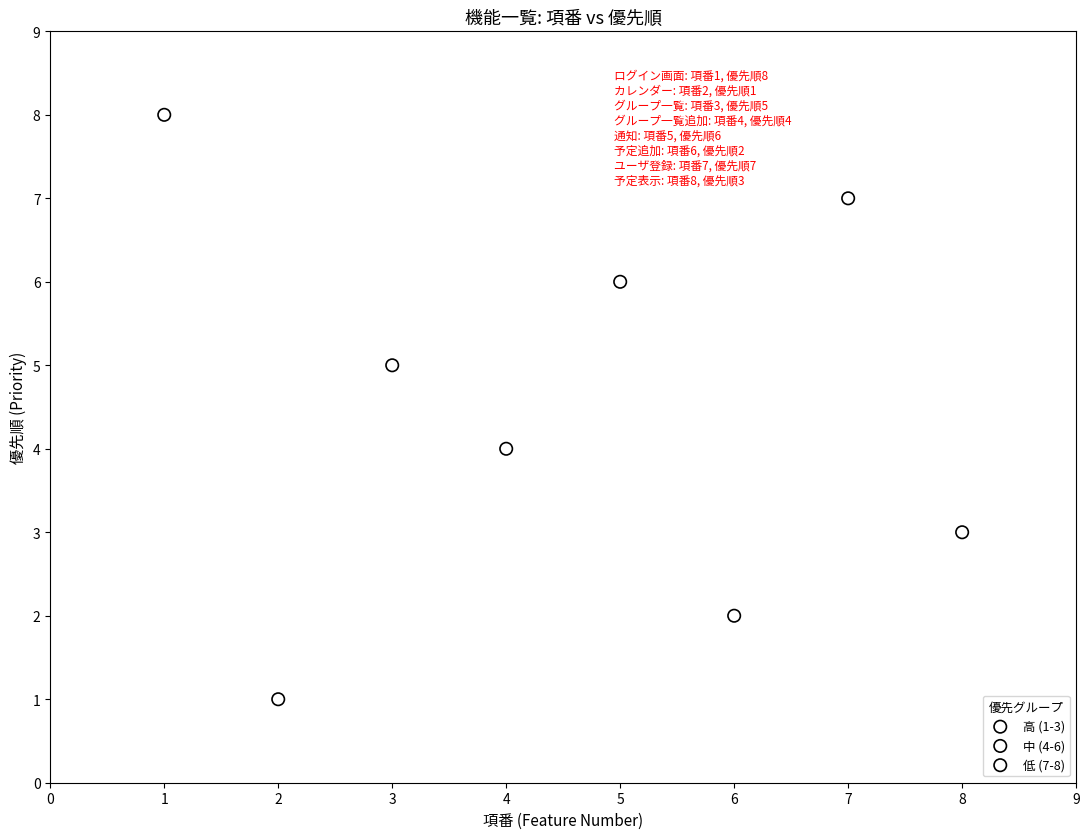

Which series reaches the maximum Y coordinate?

低 (7-8)